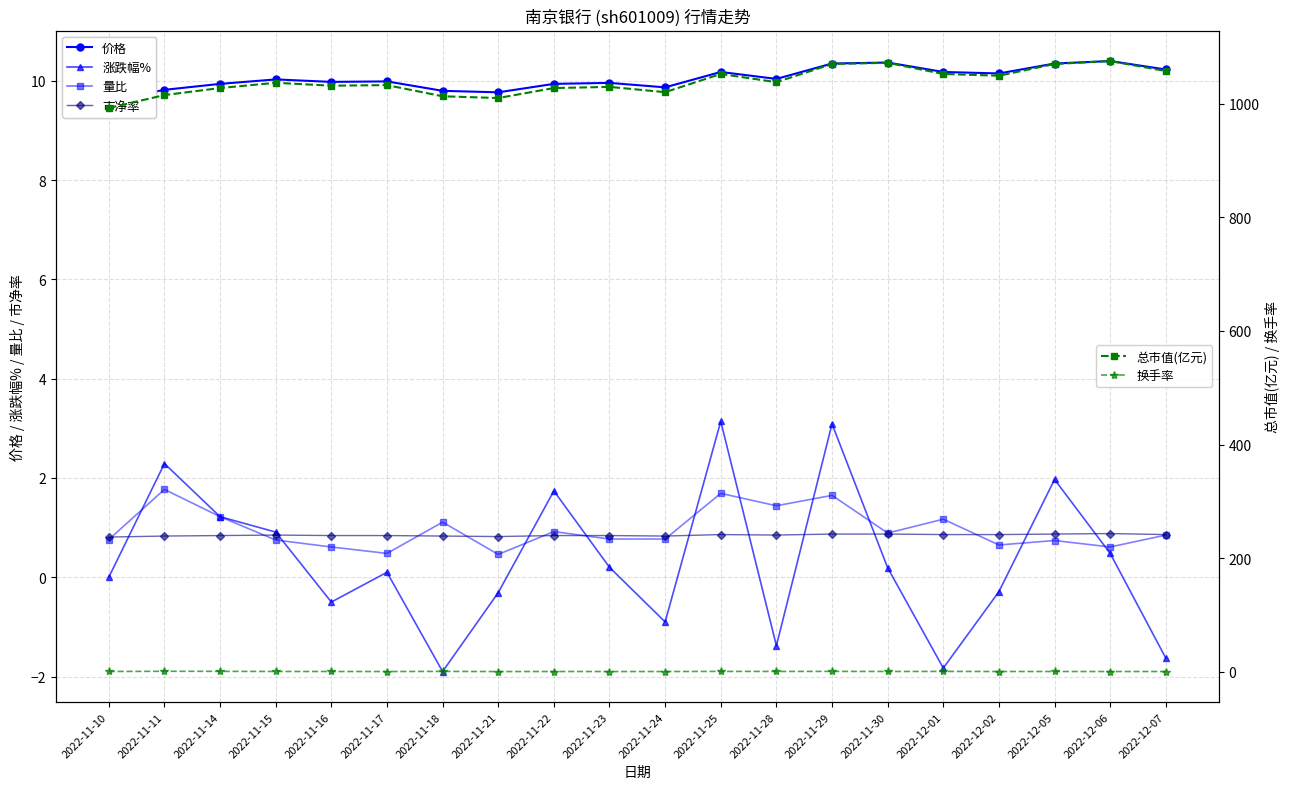

What is the difference between the maximum and second lowest values in the 量比 series?

1.3